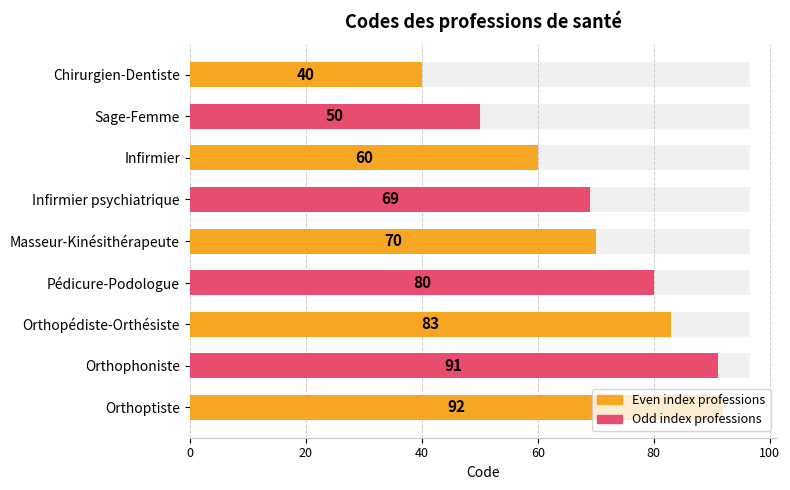

Reading right to left, list all the values displayed in this chart.

92	91	83	80	70	69	60	50	40